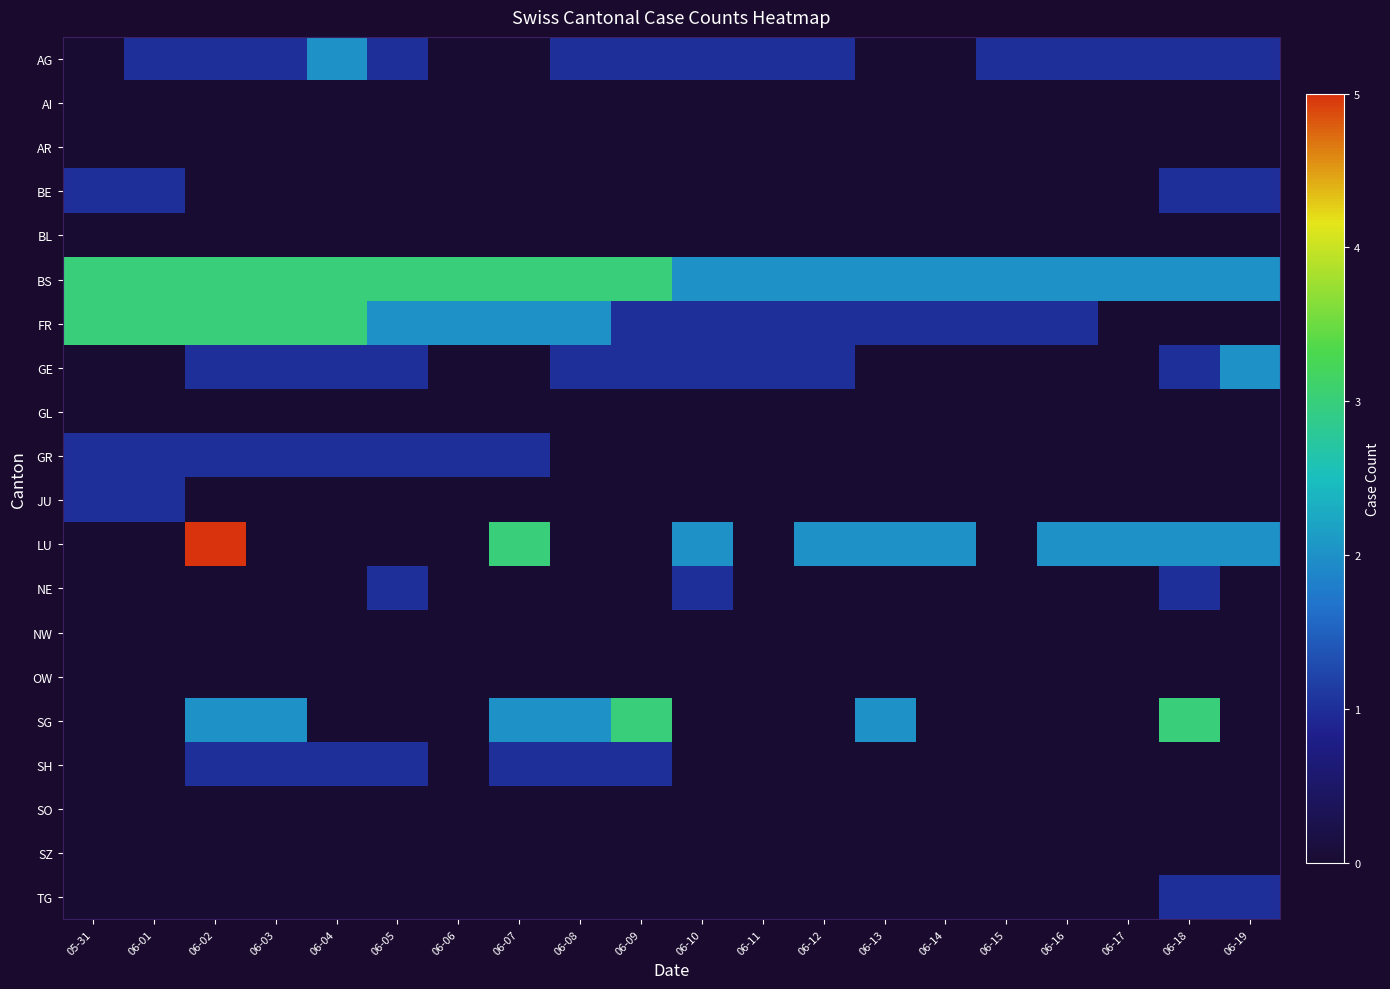

Rank the series by their maximum value, from lowest to highest.

AI, AR, BL, GL, NW, OW, SO, SZ, BE, GR, JU, NE, SH, TG, AG, GE, BS, FR, SG, LU